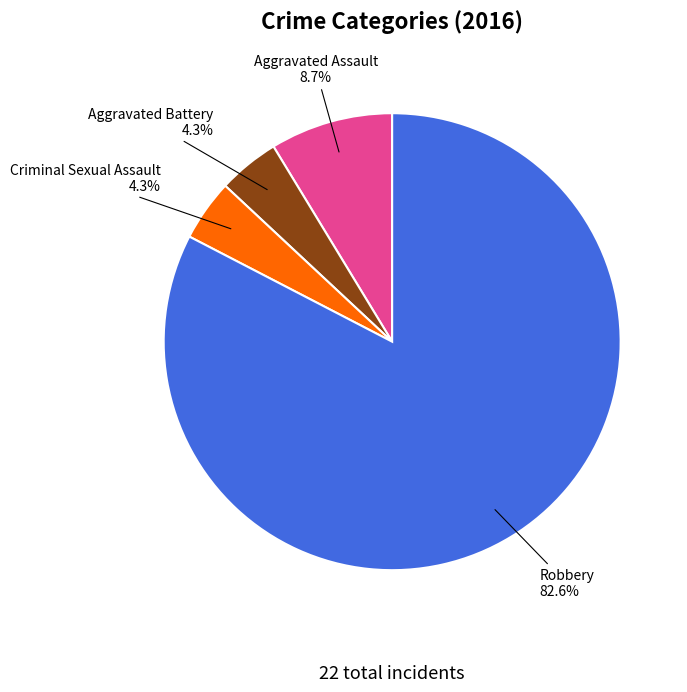

Which slice represents more than half of the pie?

Robbery